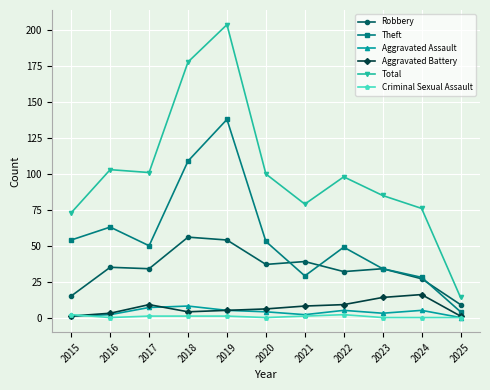

At which category does Total reach its first local peak?

2016